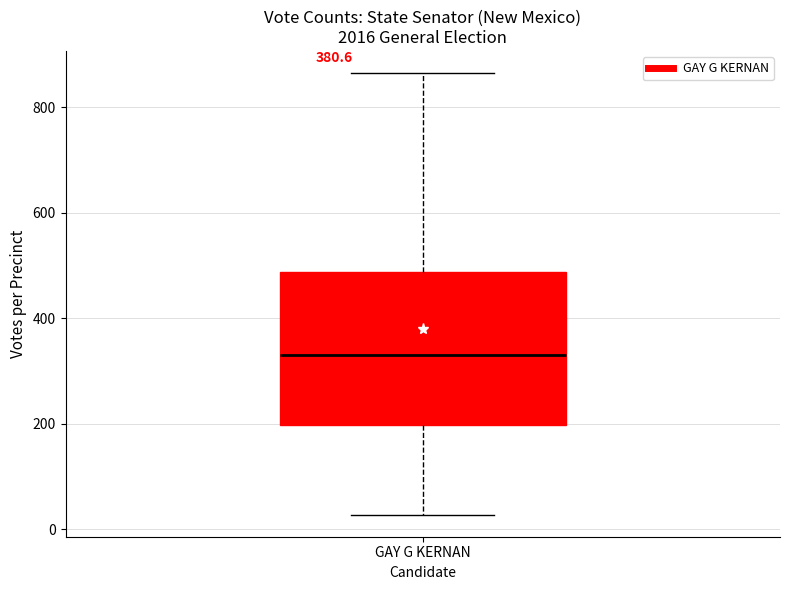

Transcribe this box plot: give where the median line is, the range the box spans, and where the two whiskers end, as read against the y-axis. The values are not printed on the chart, so give them approximately, as read against the axis.

median 340, box 200 to 480, whiskers 20 to 860